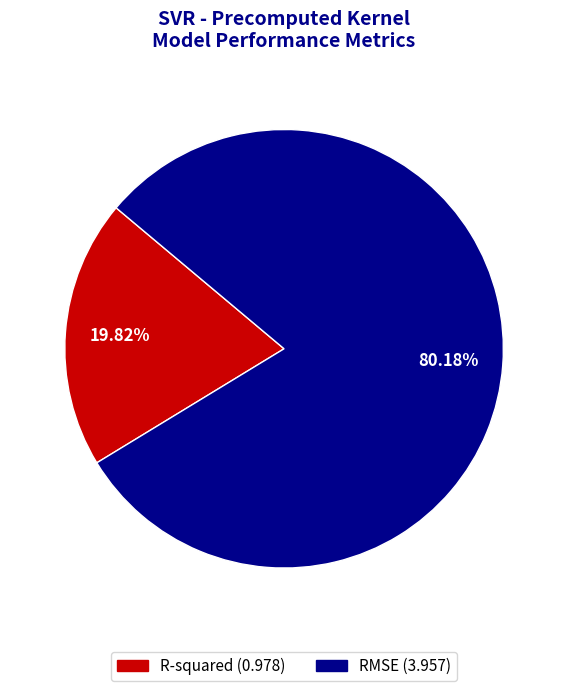

Is there any slice that represents more than half of the pie?

Yes